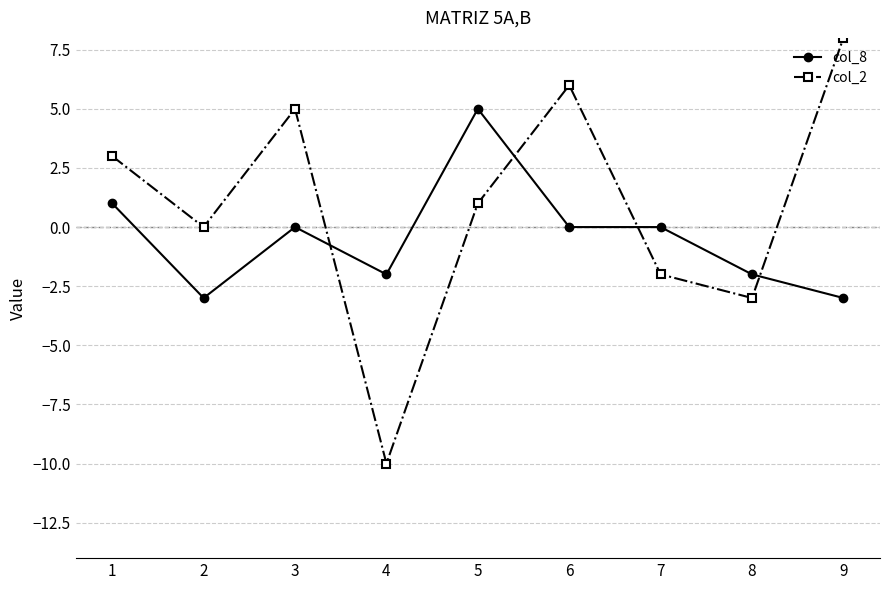

Count the number of categories in the chart.

9